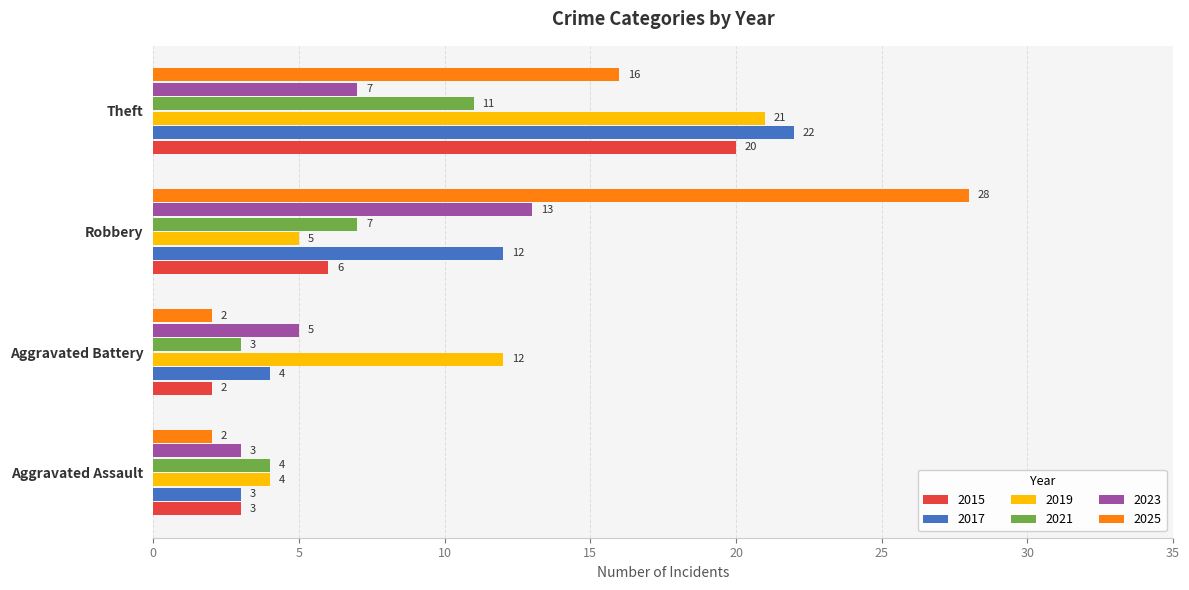

What is the spread (max minus min) of values at Aggravated Assault?

2